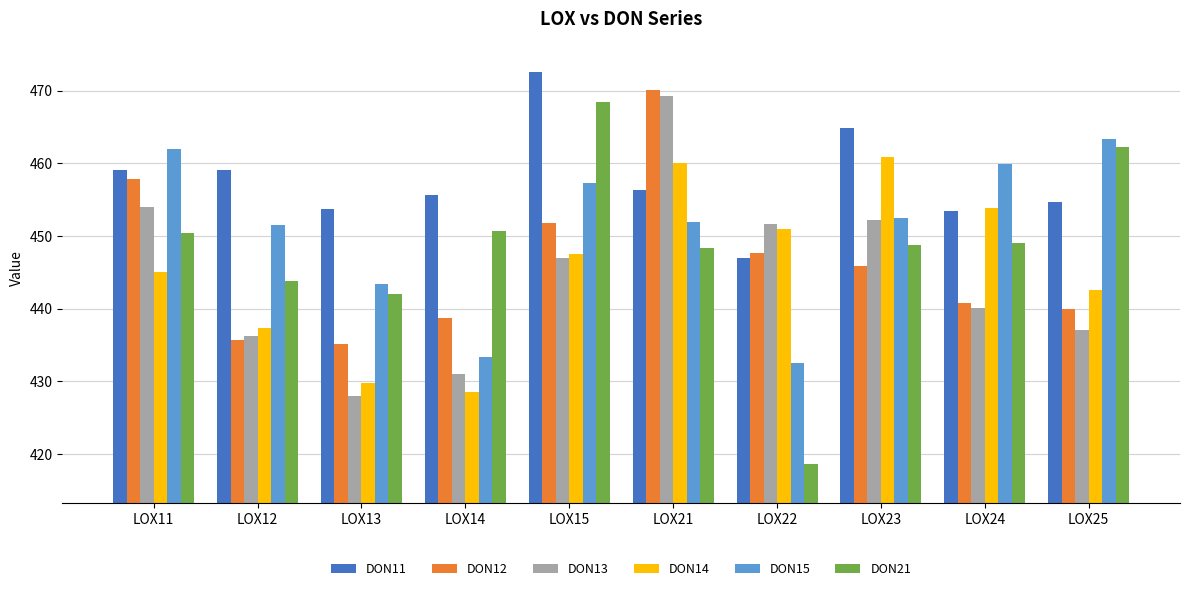

What is the value of the DON13 bar at the 8th from the left?

452.1